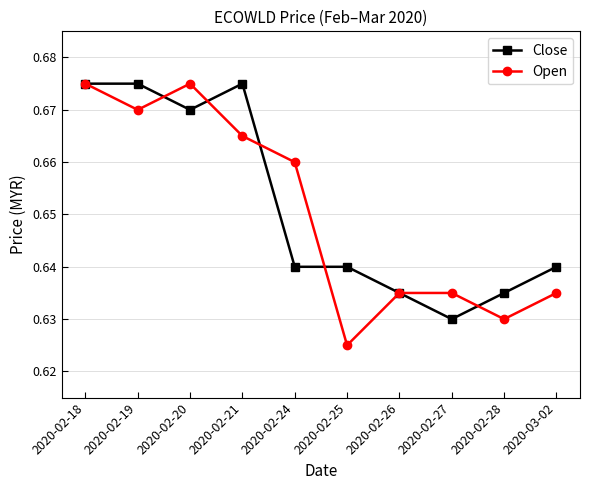

Is it true that Open equals 0.1 at 2020-02-24?

False